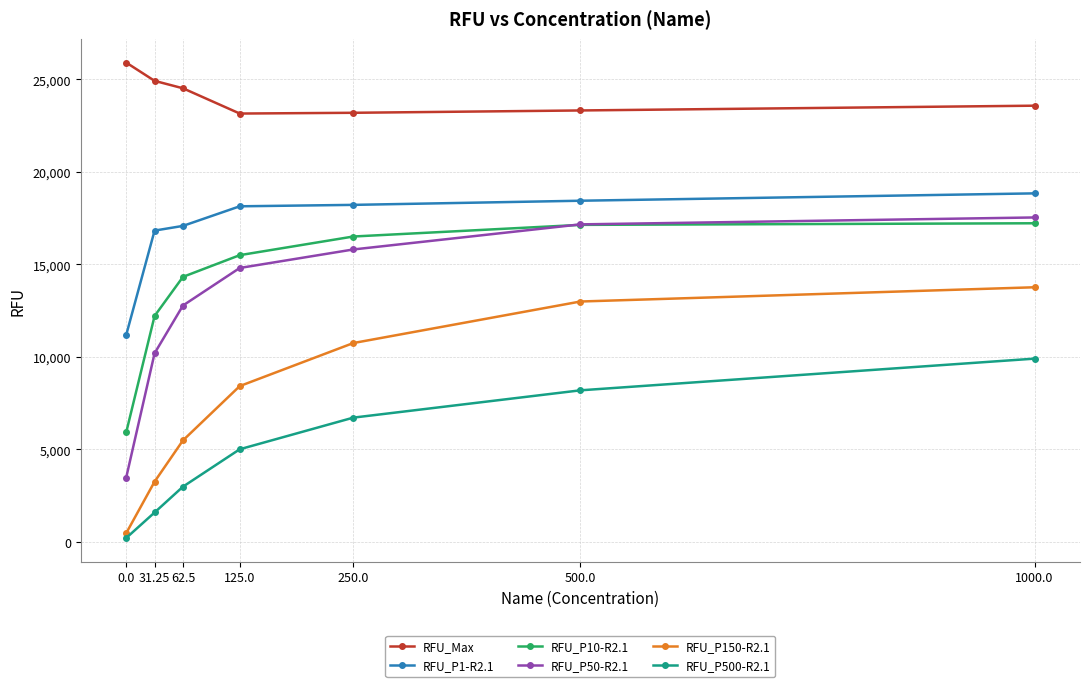

The value of RFU_Max at 0.0 is 25906. True or false?

True